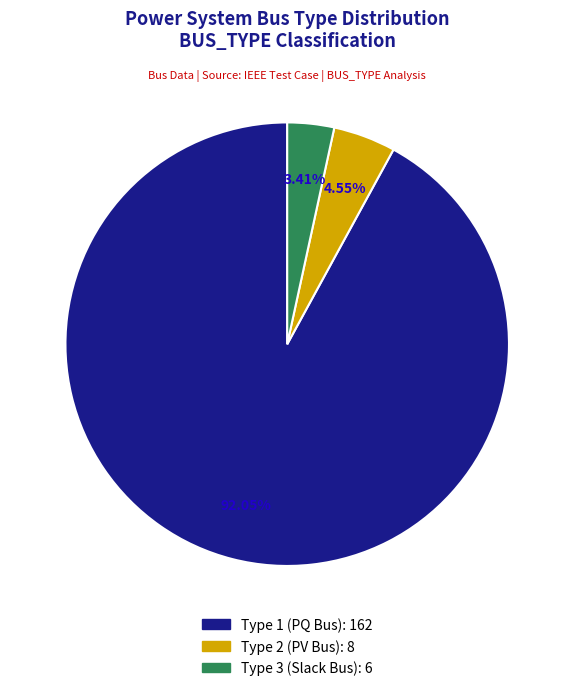

Is there a majority slice in this chart?

Yes